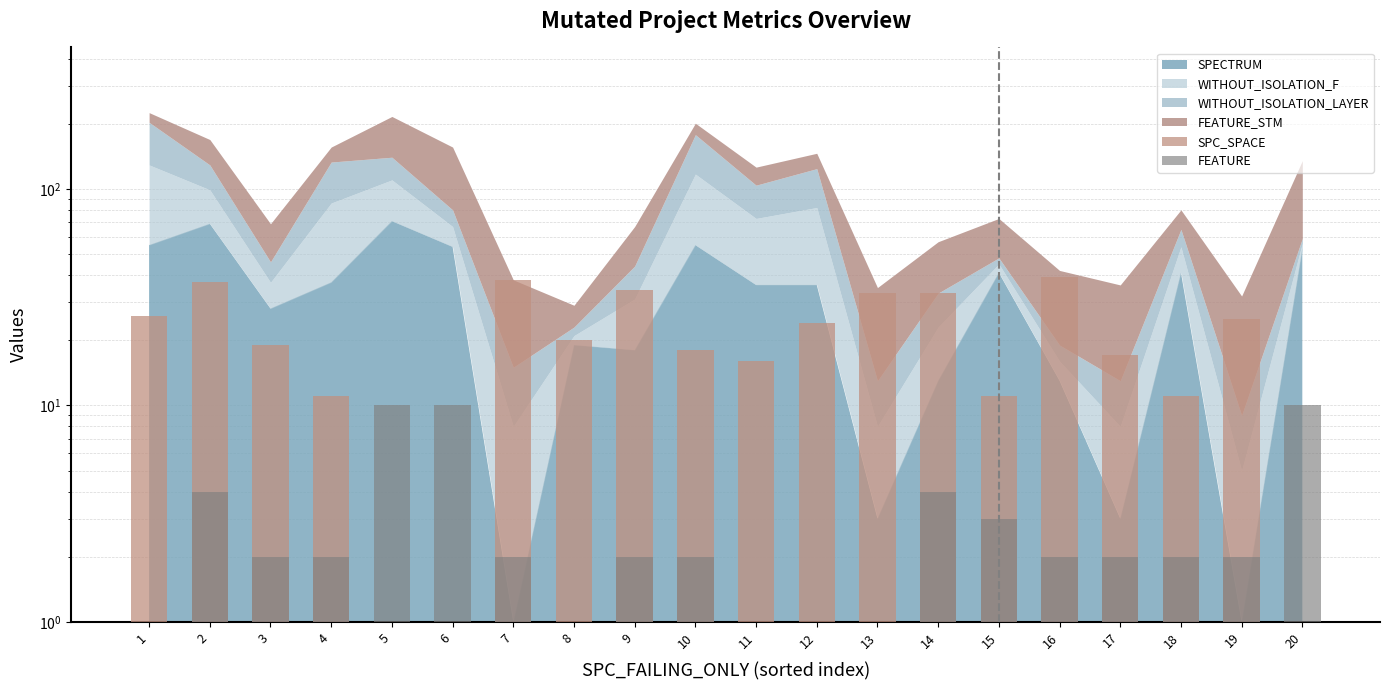

What is the total value across all series at 14?

37